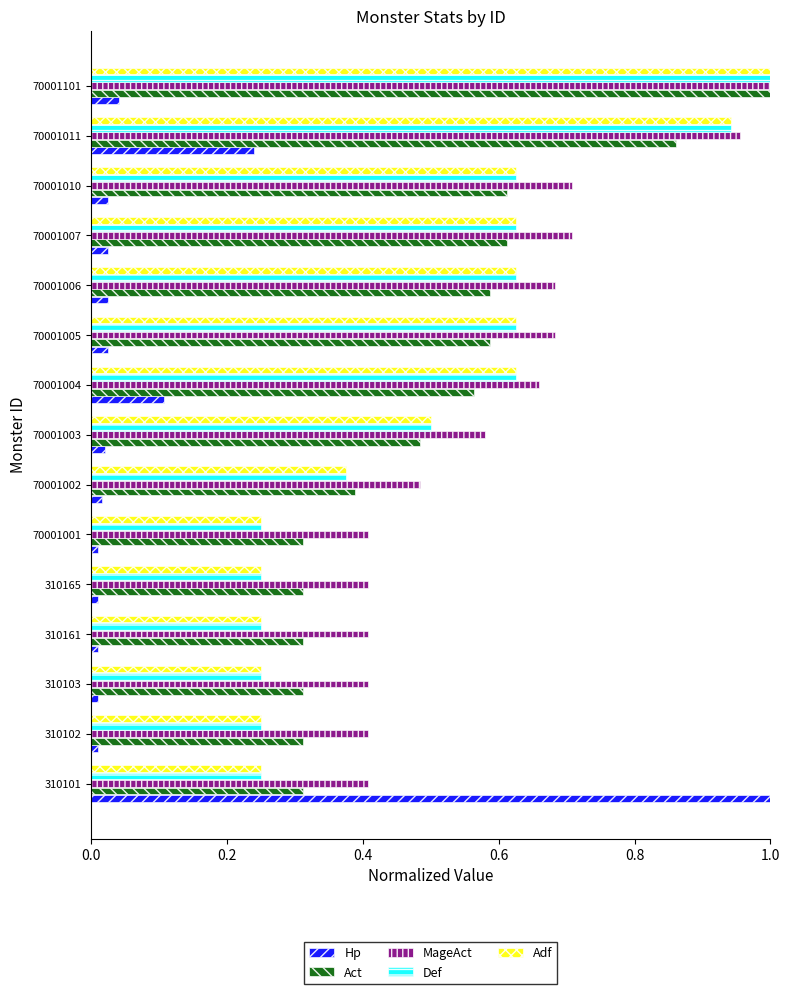

Which series has the largest range (max minus min)?

Hp